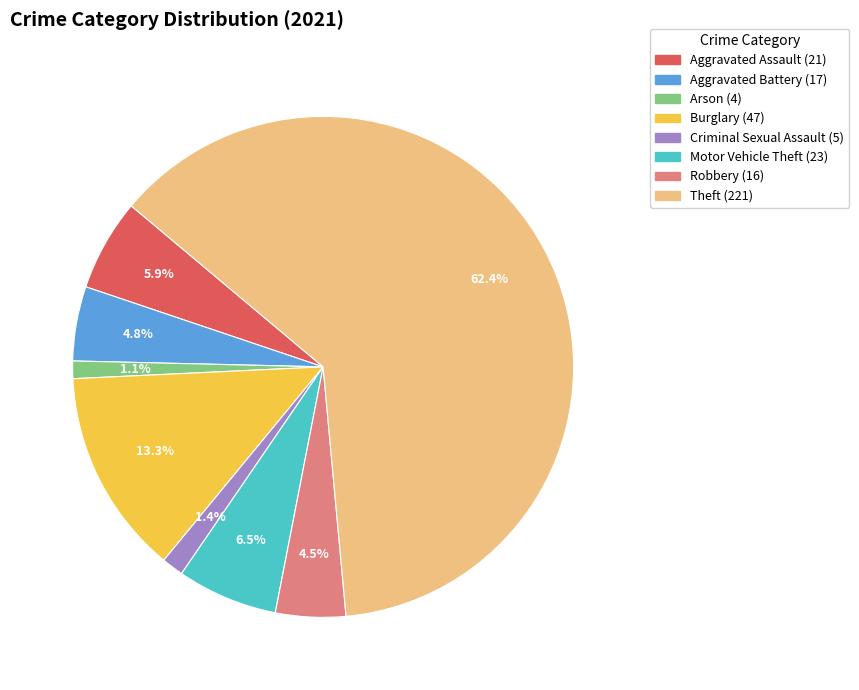

Is there a majority slice in this chart?

Yes